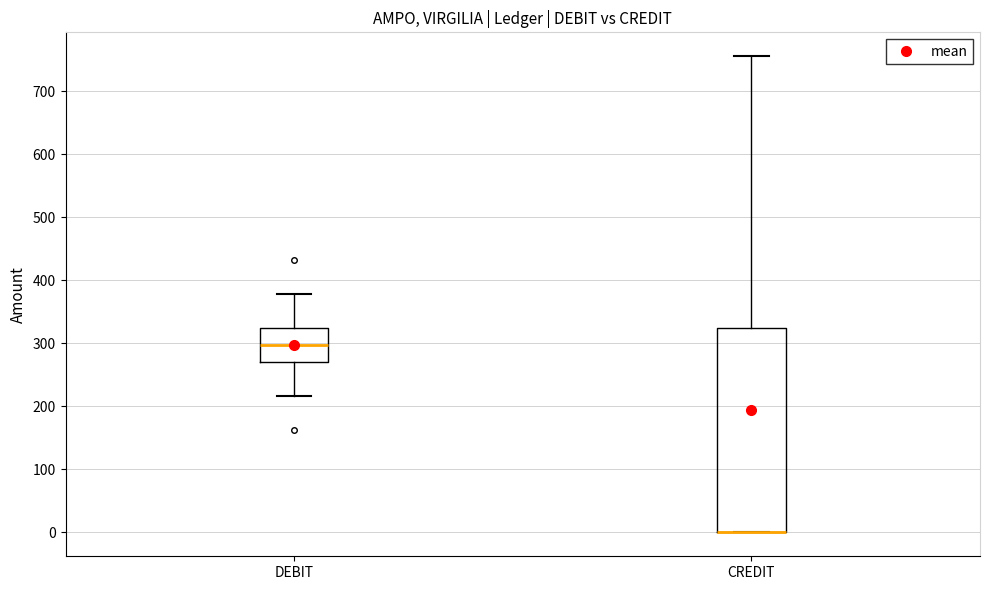

Reading left to right, transcribe this box plot: for each box, give where its median line is, the range the box spans, and where its two whiskers end, as read against the y-axis. The values are not printed on the chart, so give them approximately, as read against the axis.

DEBIT: median 300, box 270 to 320, whiskers 220 to 380
CREDIT: median 0 (drawn on the box's lower edge), box 0 to 320, whiskers 0 to 760